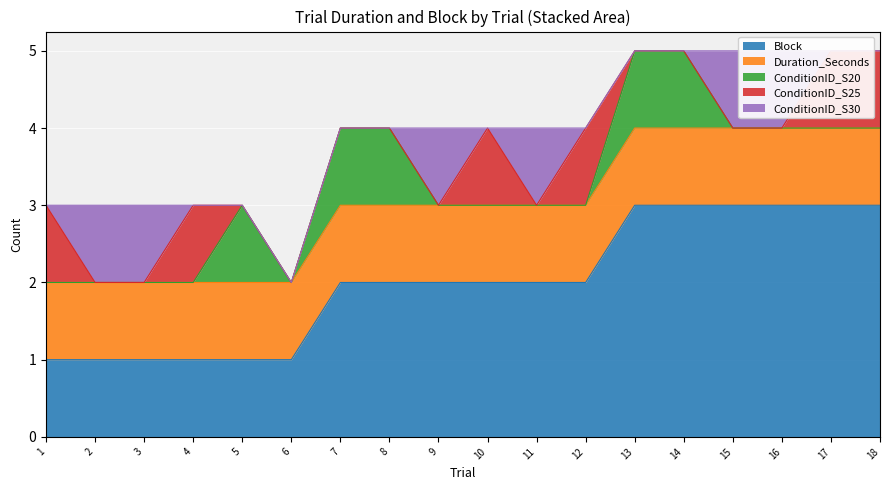

True or false: Duration_Seconds and ConditionID_S30 intersect in this chart.

False